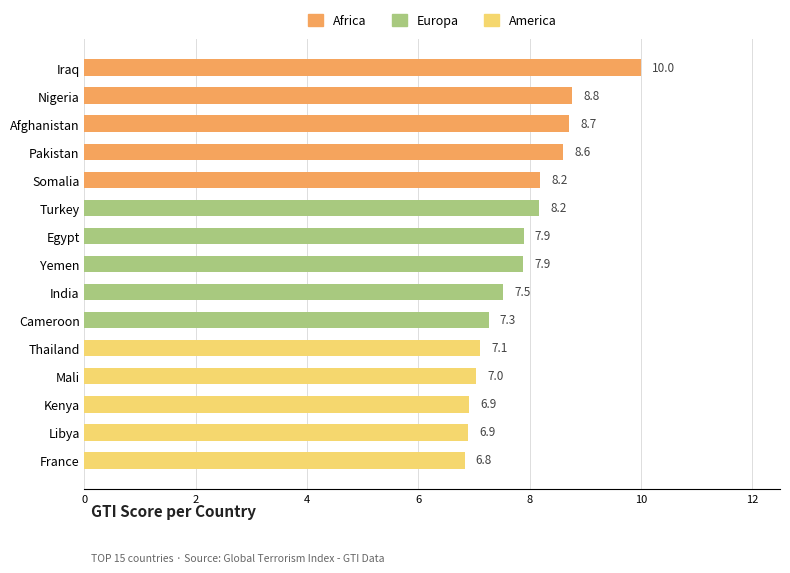

What value does the data have at Afghanistan?

8.7